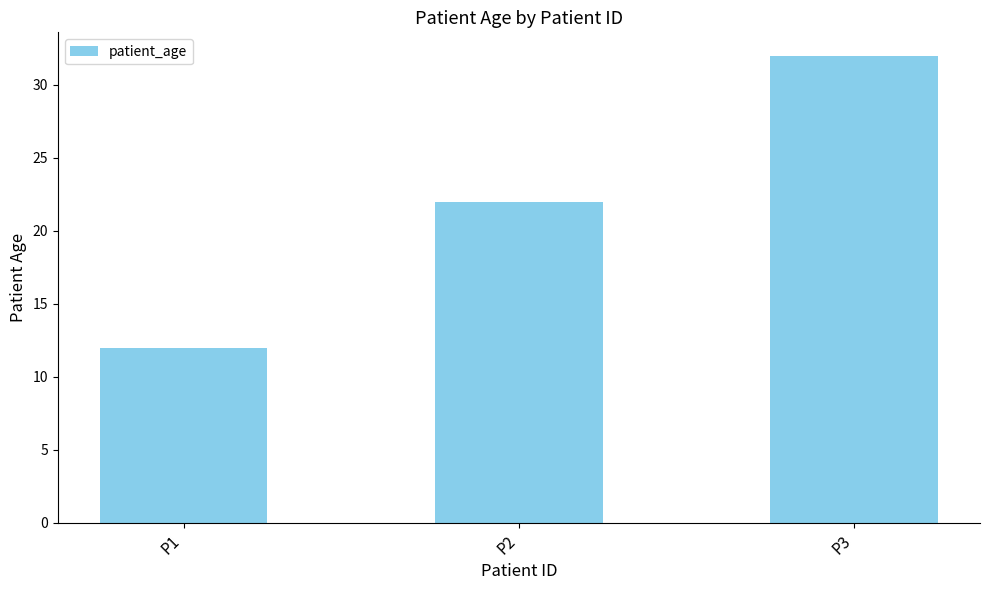

What is the difference between the maximum and second lowest values?

10